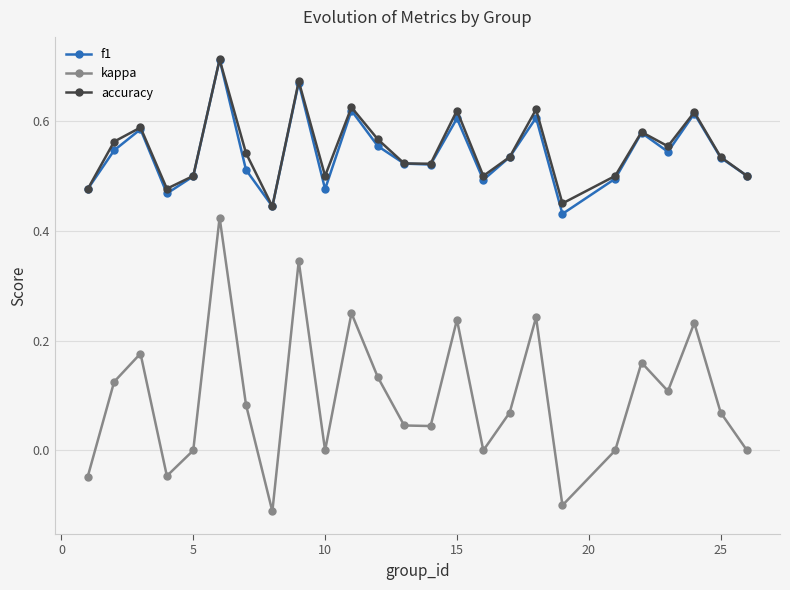

In accuracy, how many points are higher than both neighbors (excluding endpoints)?

8